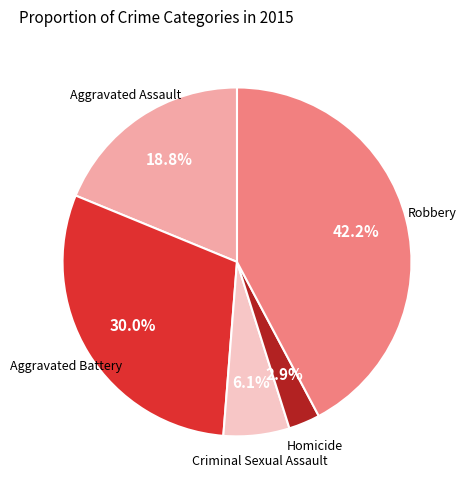

Does any single category account for the majority?

No